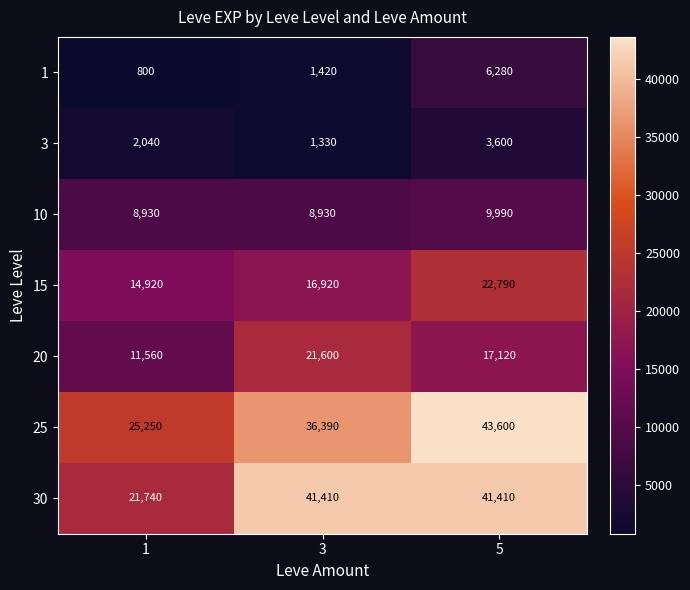

What is the difference between the highest and lowest values at 1?

24450